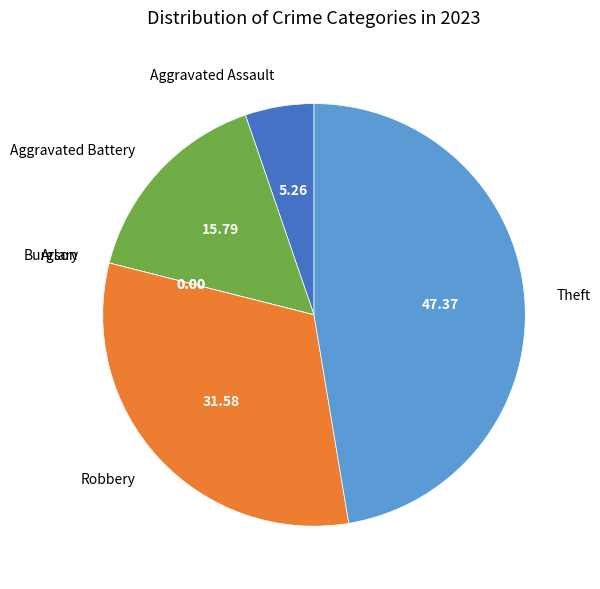

Between Aggravated Assault and Aggravated Battery, which is larger?

Aggravated Battery